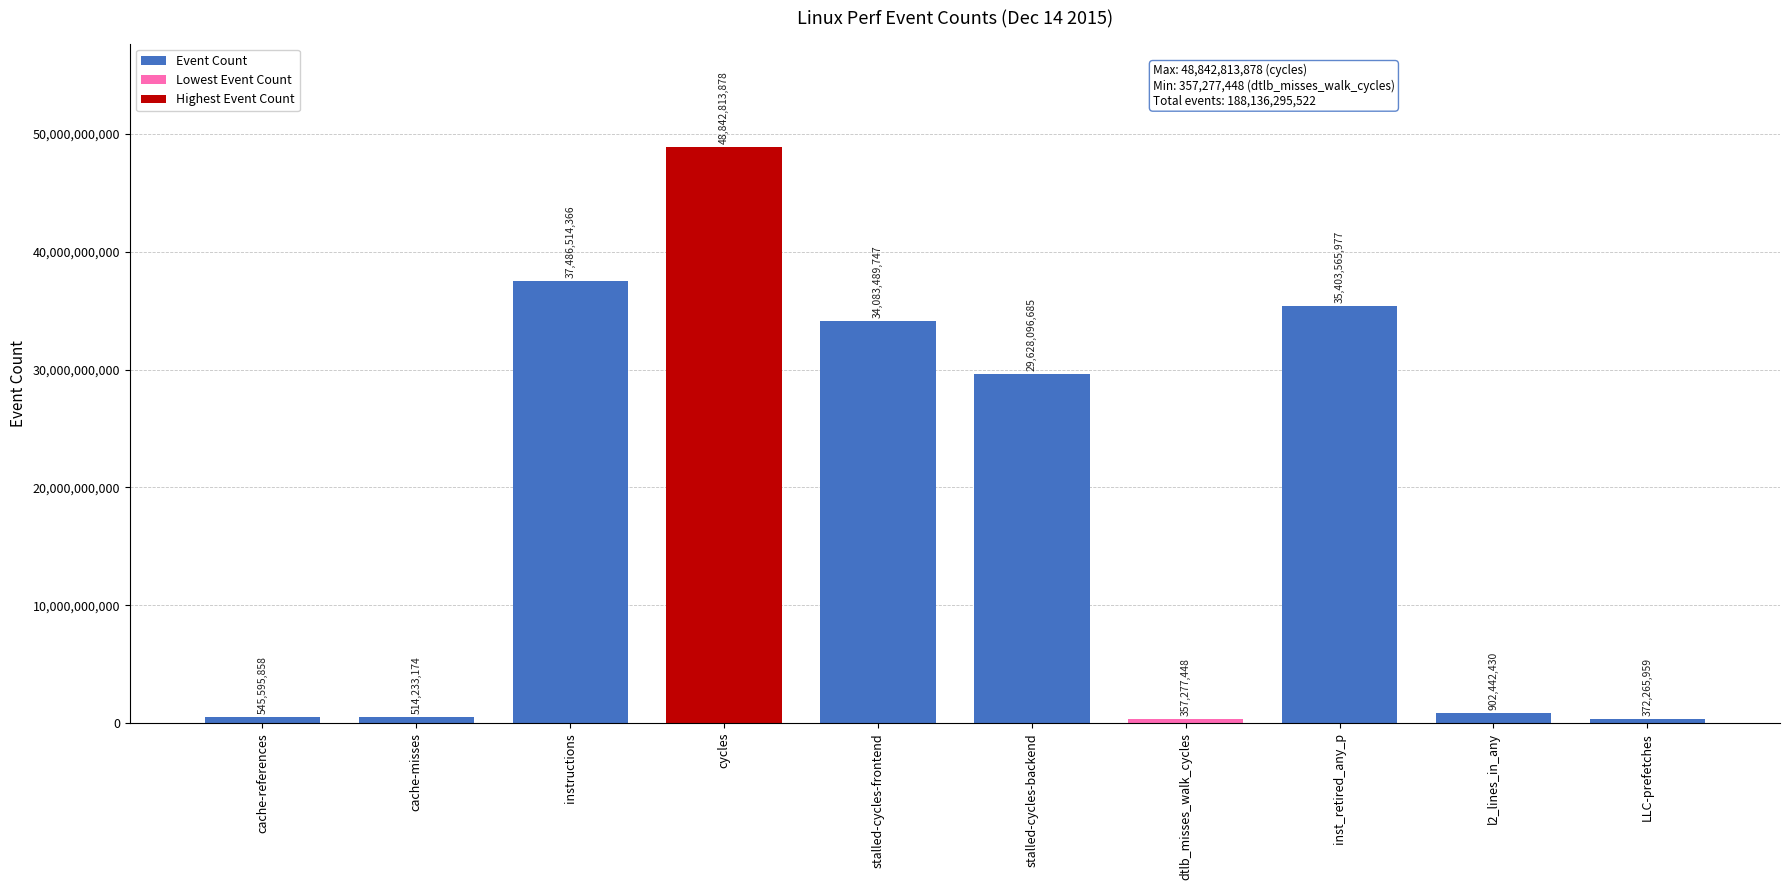

What is the difference between the maximum and minimum values?

48485536430